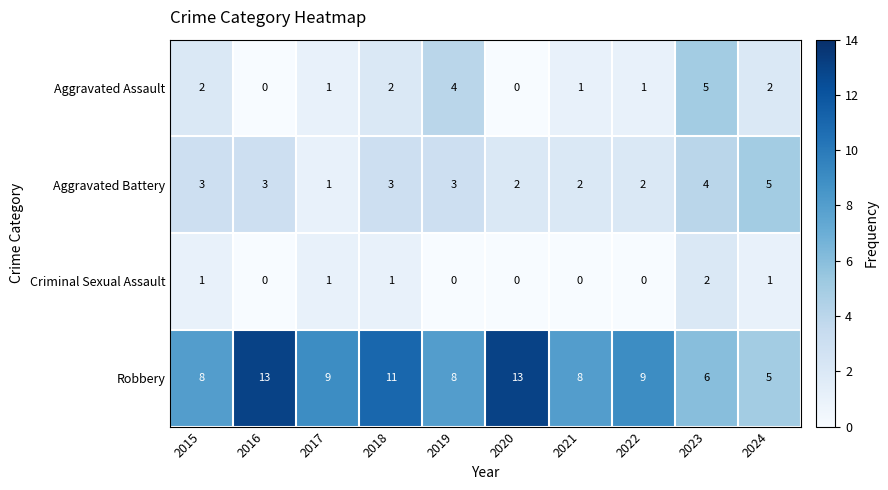

Which series changed the most between 2016 and 2019?

Robbery